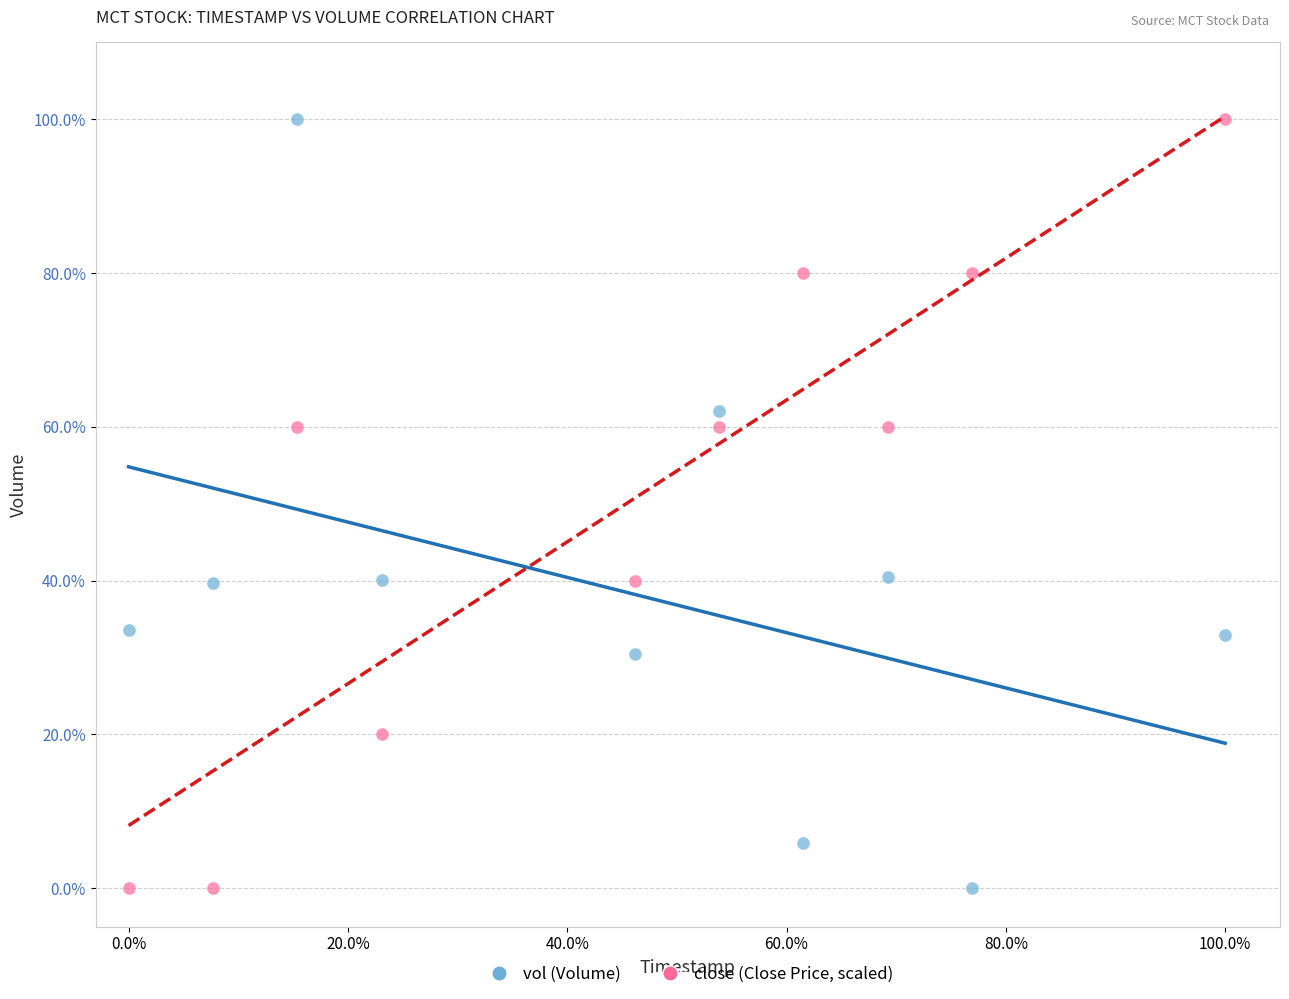

Across all data points, what is the range of Y values (max minus min)?

100.0